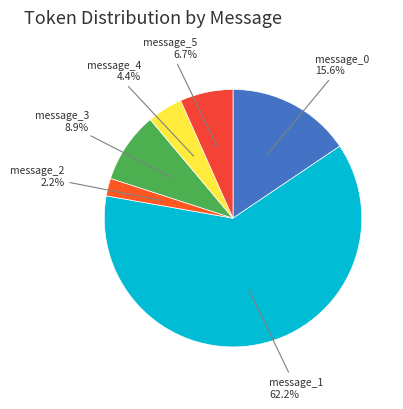

Does any single category account for the majority?

Yes